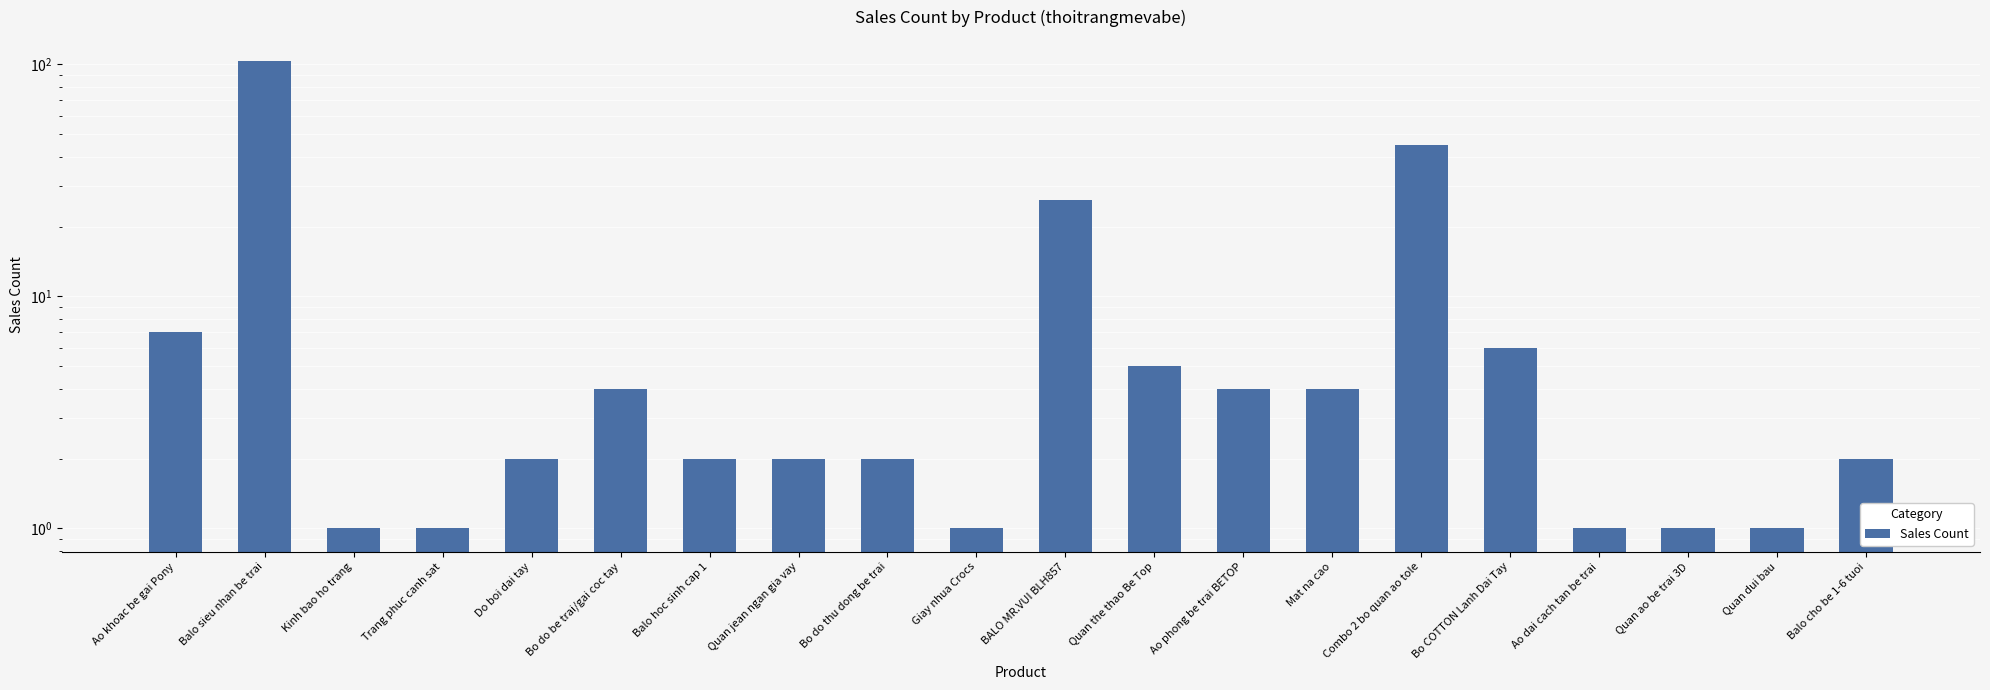

What is the value of the 14th bar from the left?

4